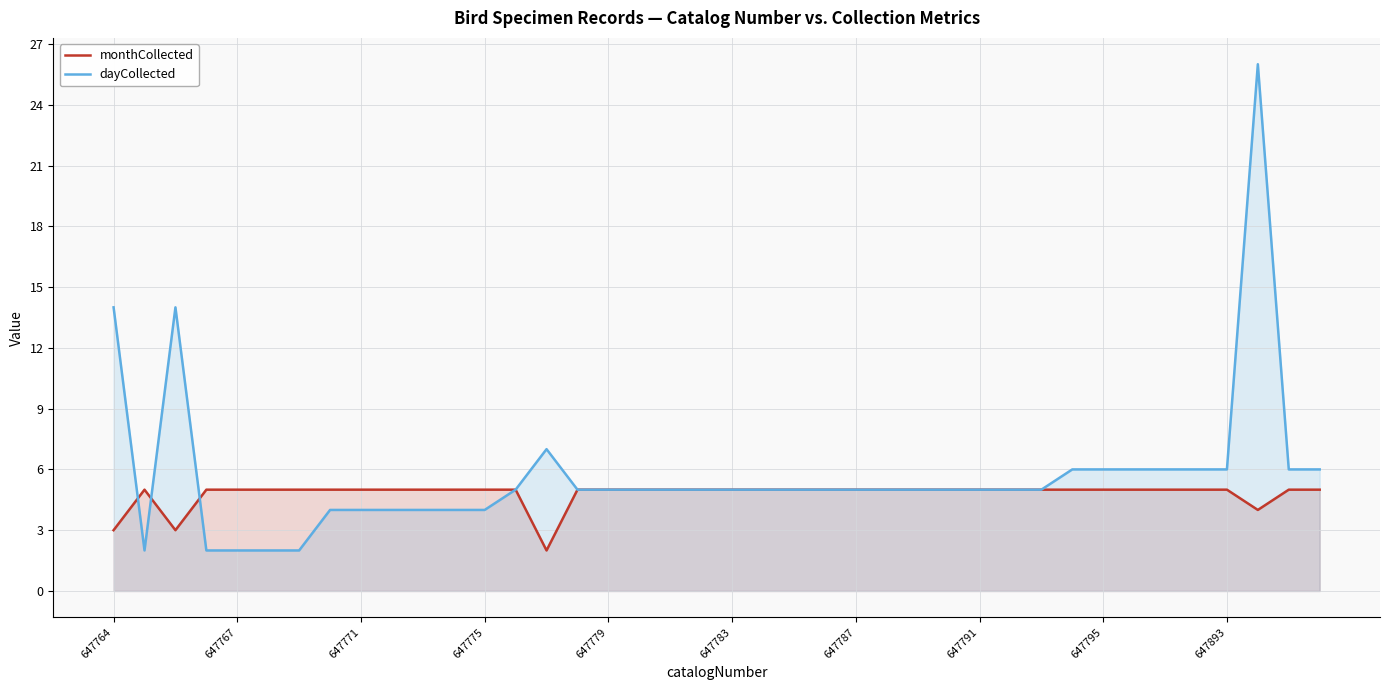

At which label is monthCollected closest to 3?

647764